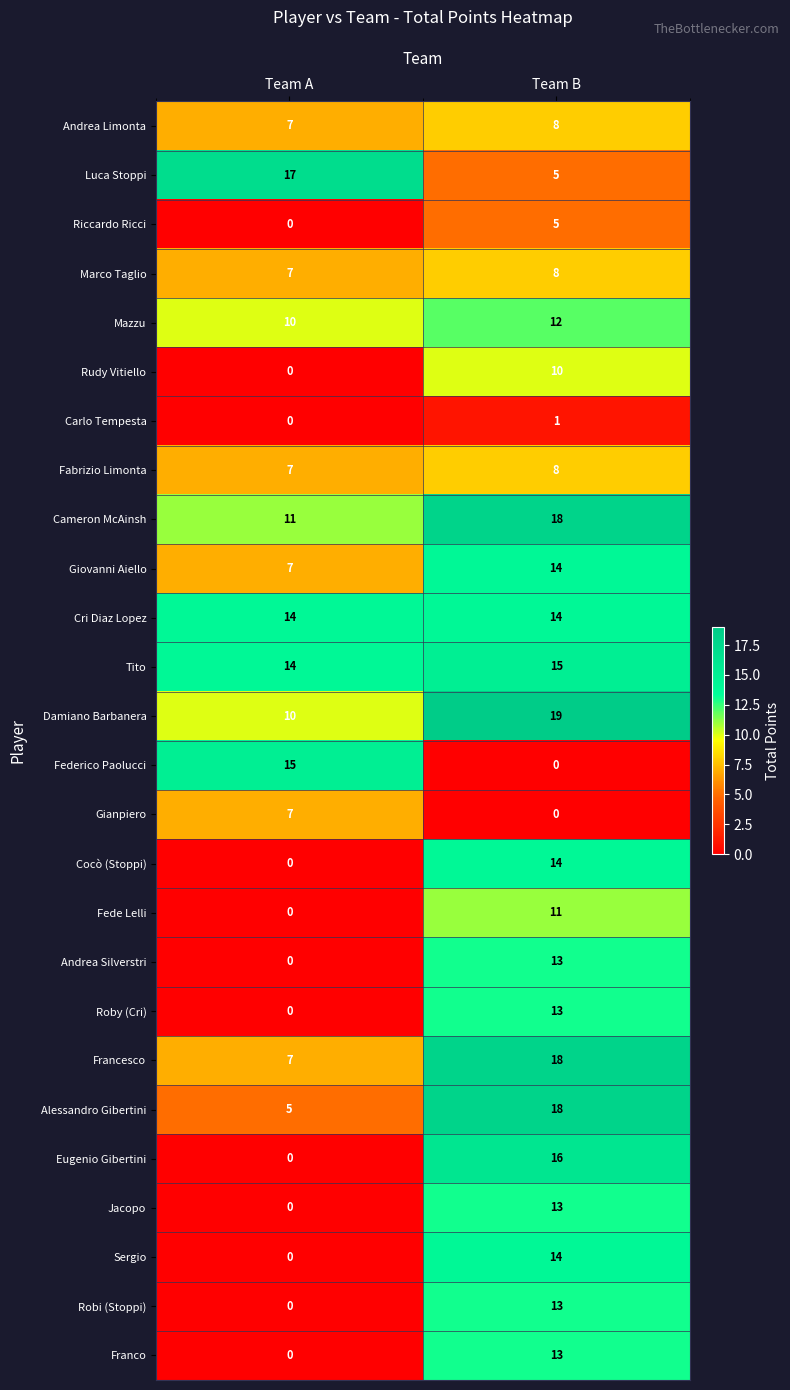

Which label corresponds to the largest value in the chart?

Team B